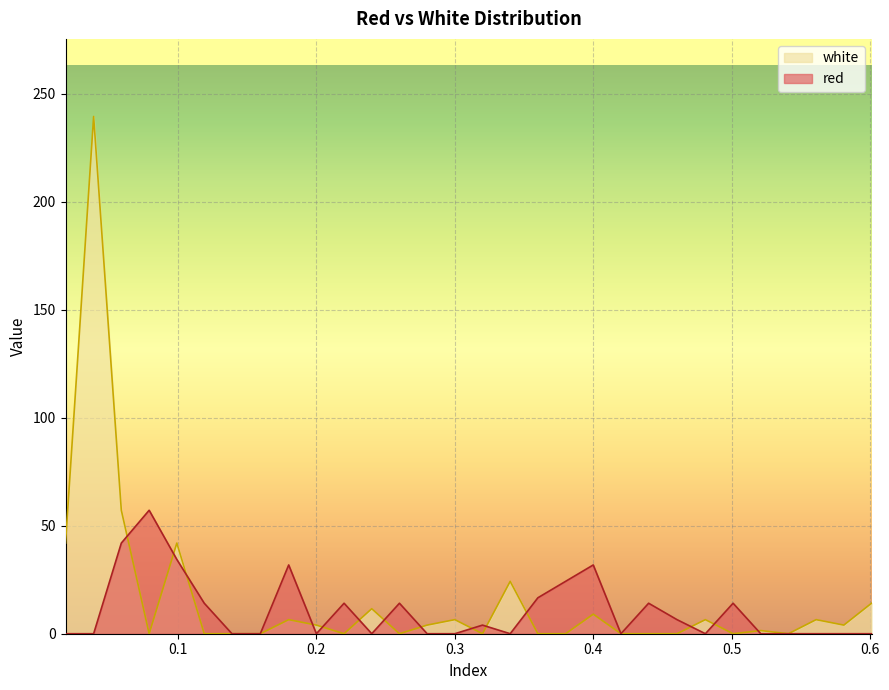

How many lines are shown in the chart?

2